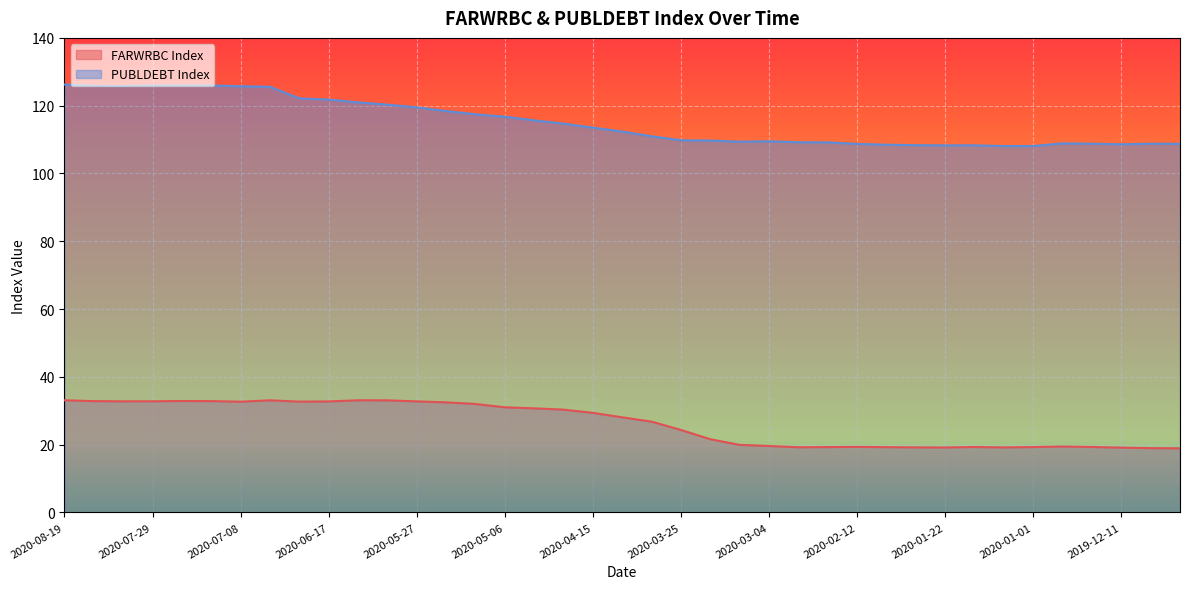

How many lines are shown in the chart?

2